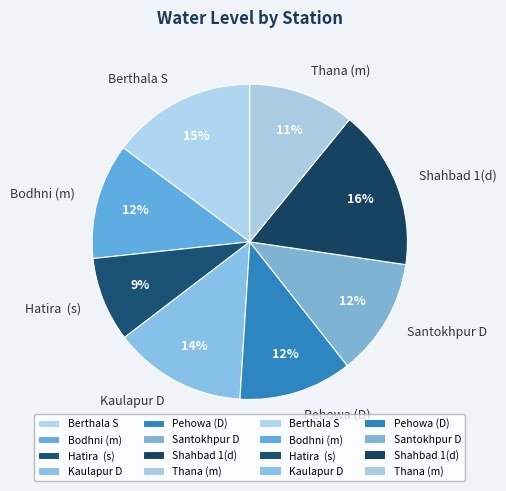

Count the number of slices in the pie.

8